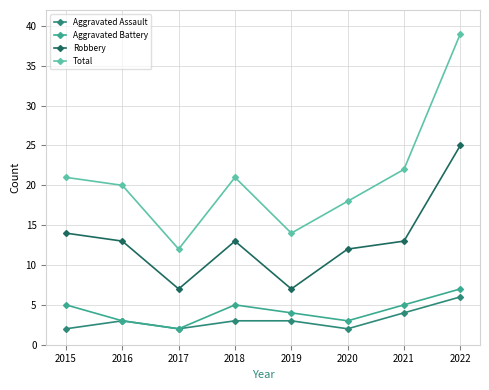

Which series changed the most between 2017 and 2021?

Total